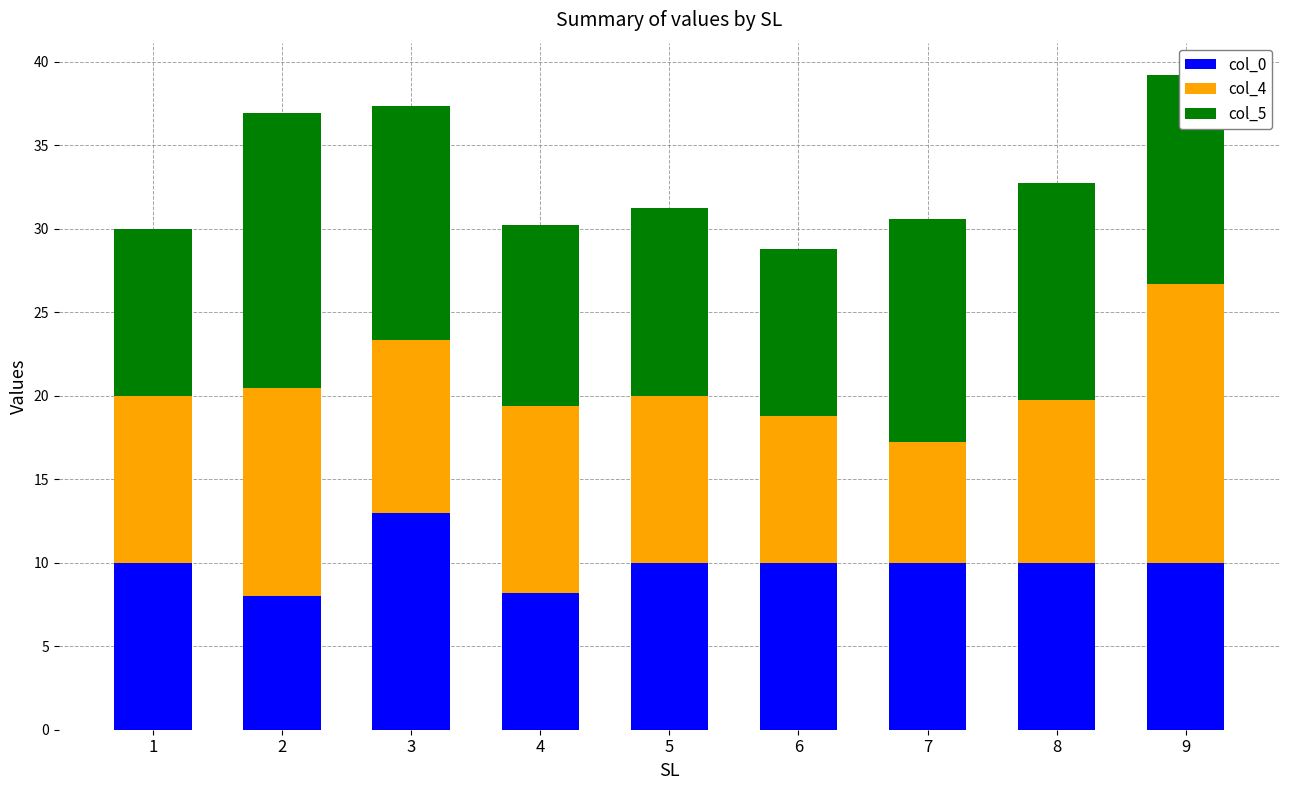

The value of col_0 at 2 is 4.3. True or false?

False